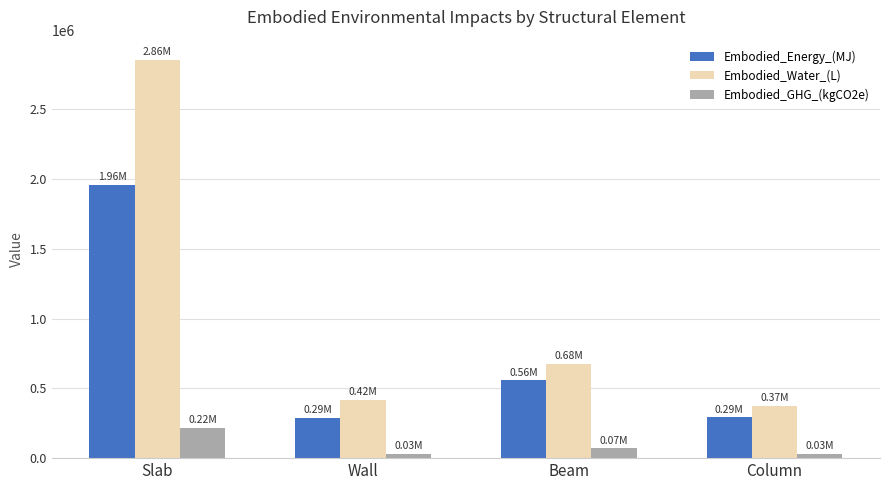

Are the bars horizontal?

No